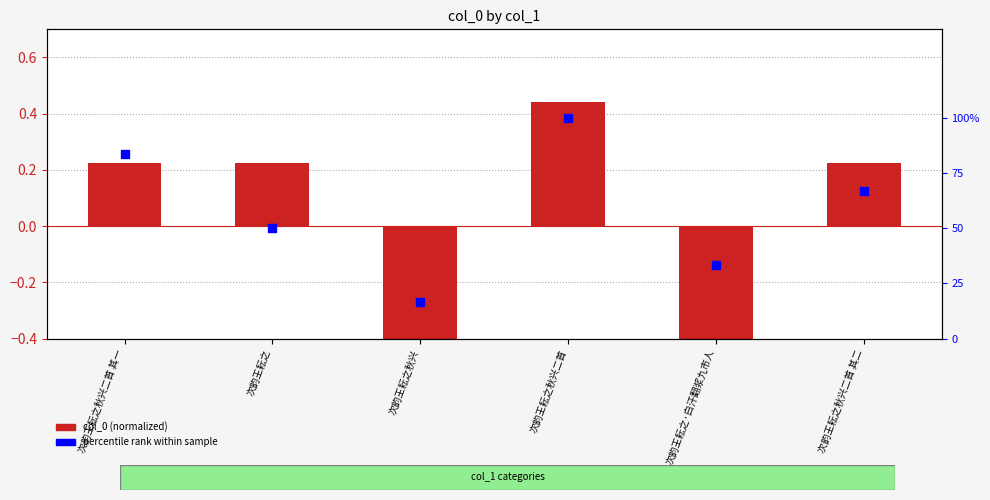

Which series has the largest total across all categories?

percentile rank within sample